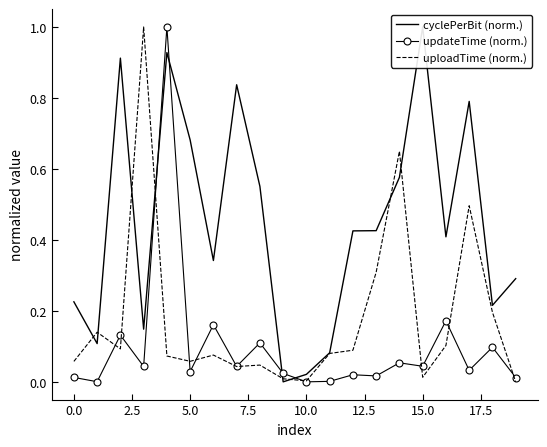

What is the highest value of the updateTime (norm.) series?

1.0